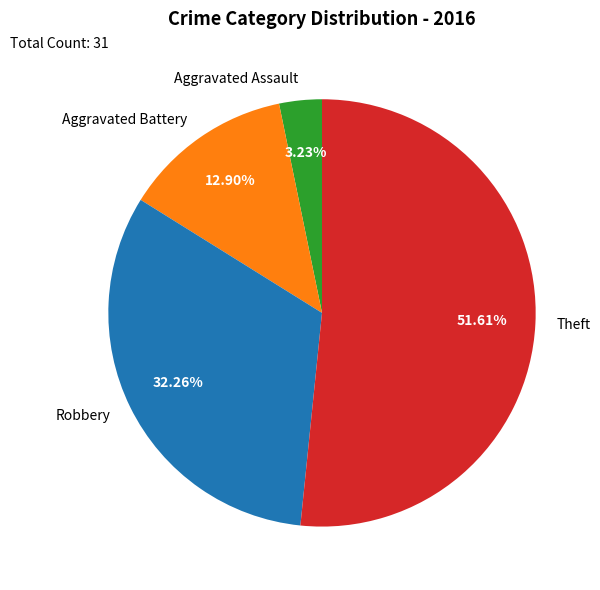

Does Aggravated Battery account for over 50% of the chart?

No